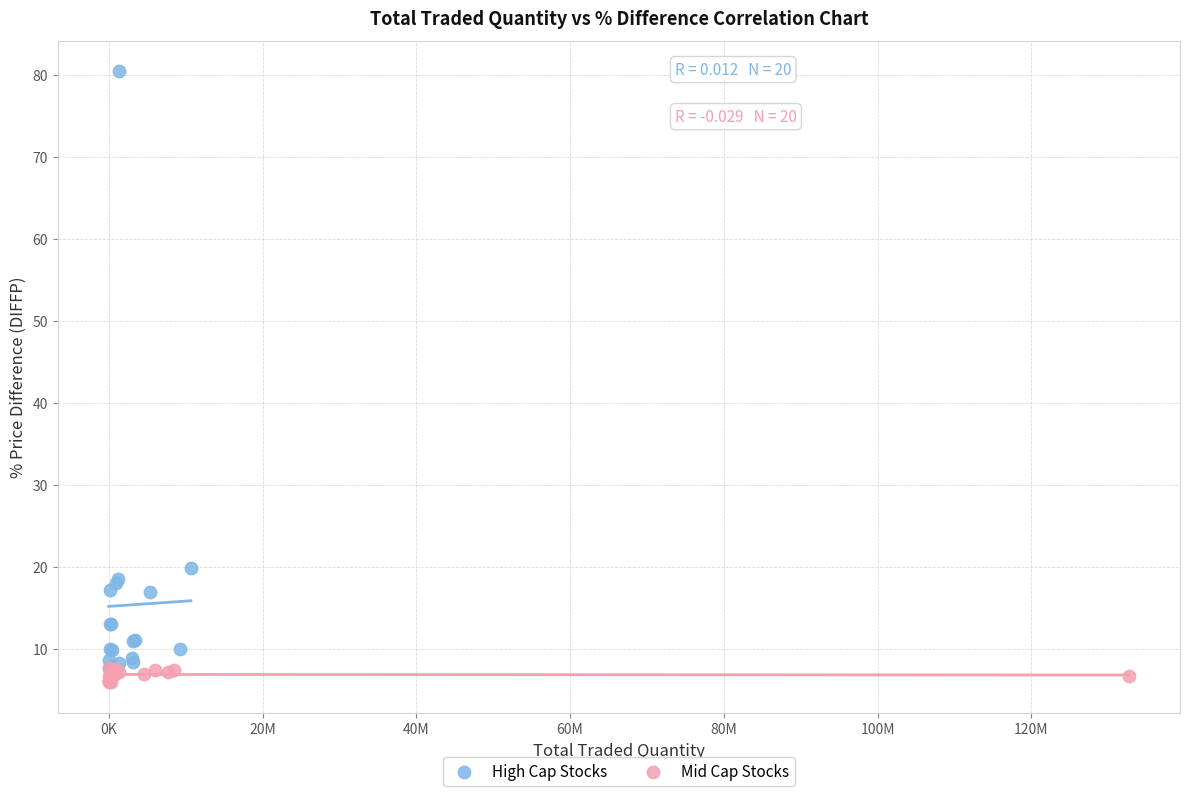

Which series has the widest spread of Y values?

High Cap Stocks